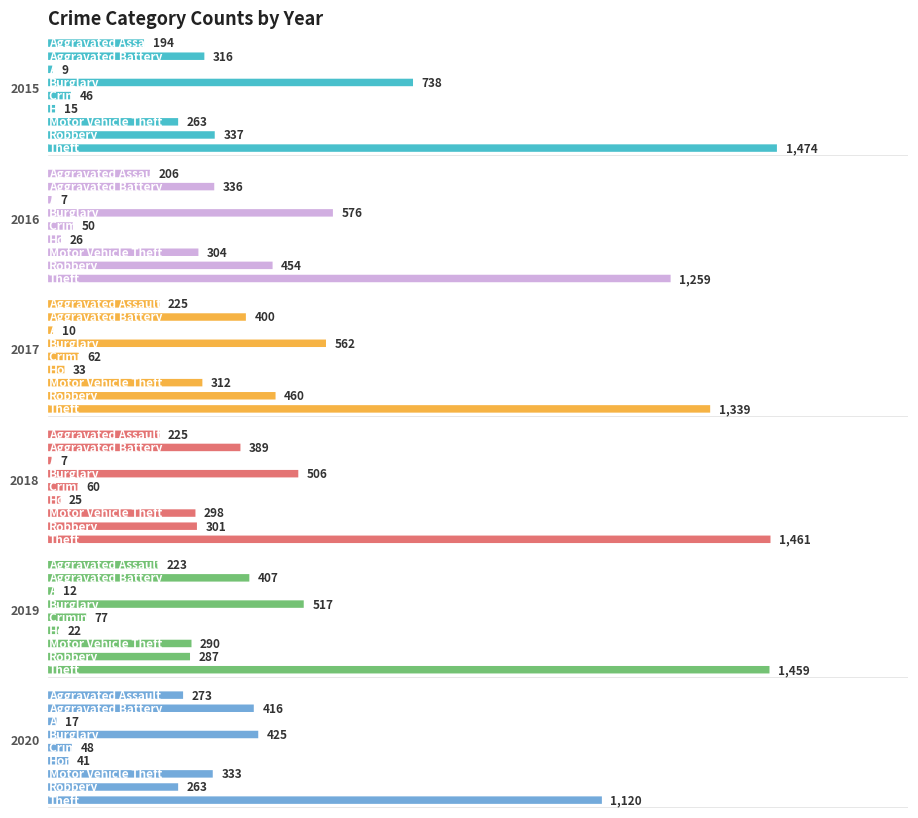

Rank the series at Burglary from lowest to highest value.

2020, 2018, 2019, 2017, 2016, 2015